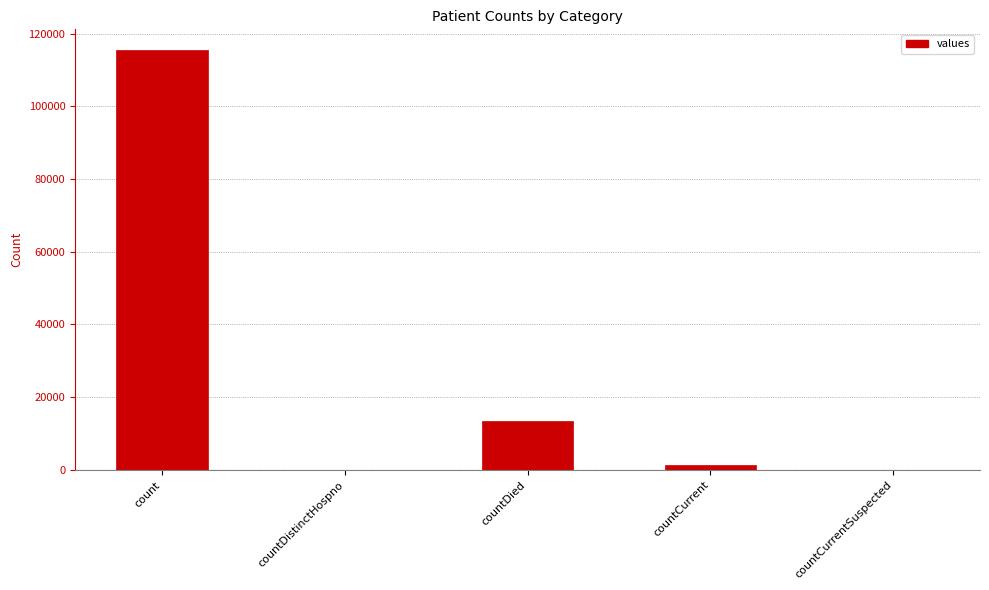

What is the approximate value at count, to the nearest 100?

115400